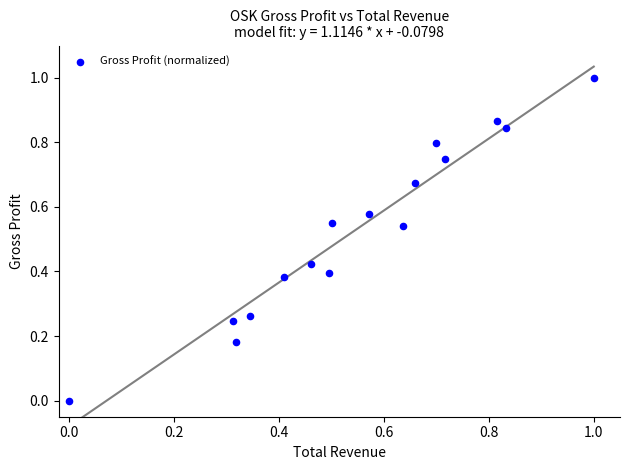

What is the range of Y values (max minus min)?

1.0